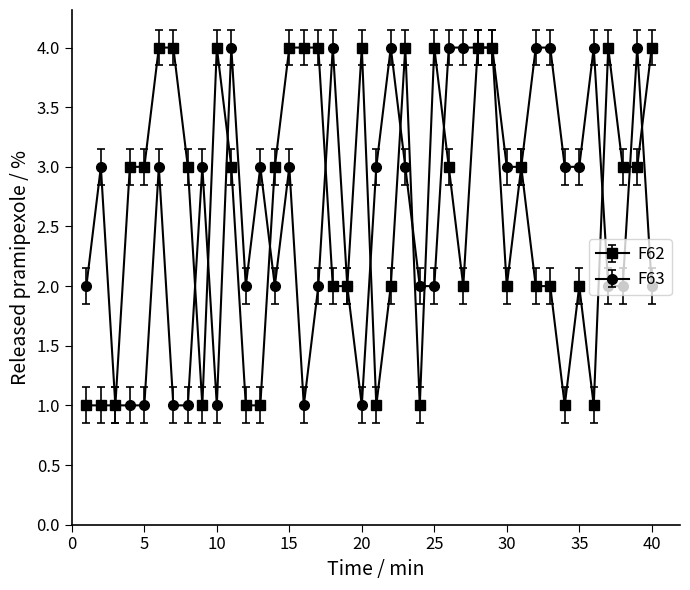

True or false: F63 has more than 2 interior local peaks.

True